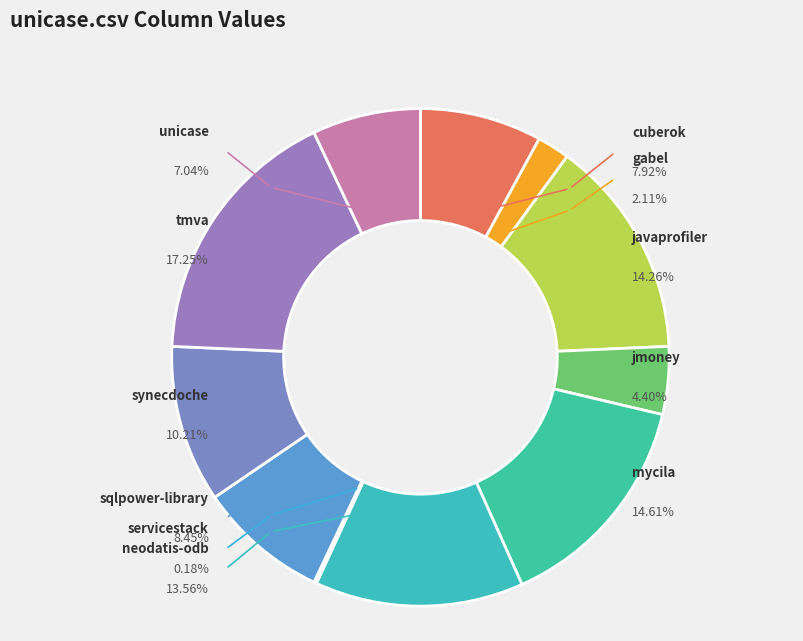

Does javaprofiler.csv represent more than half of the total?

No